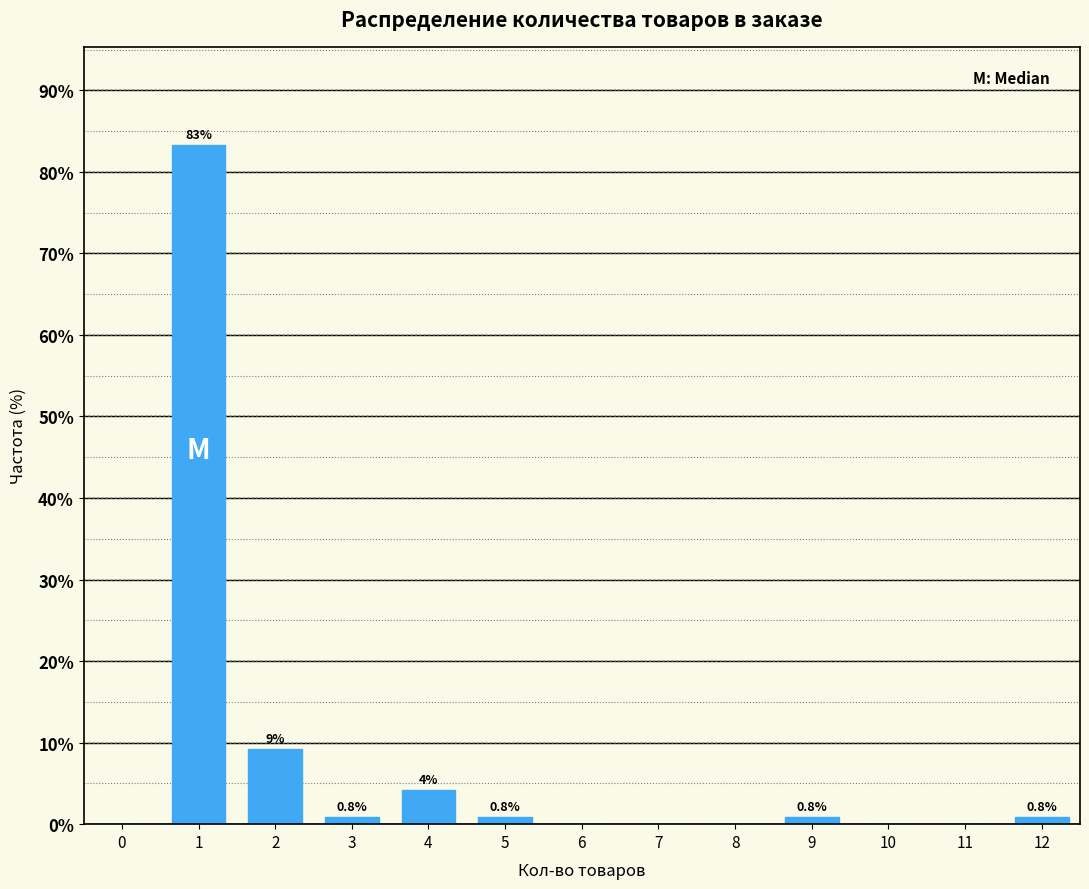

What is the greatest value displayed?

83.3